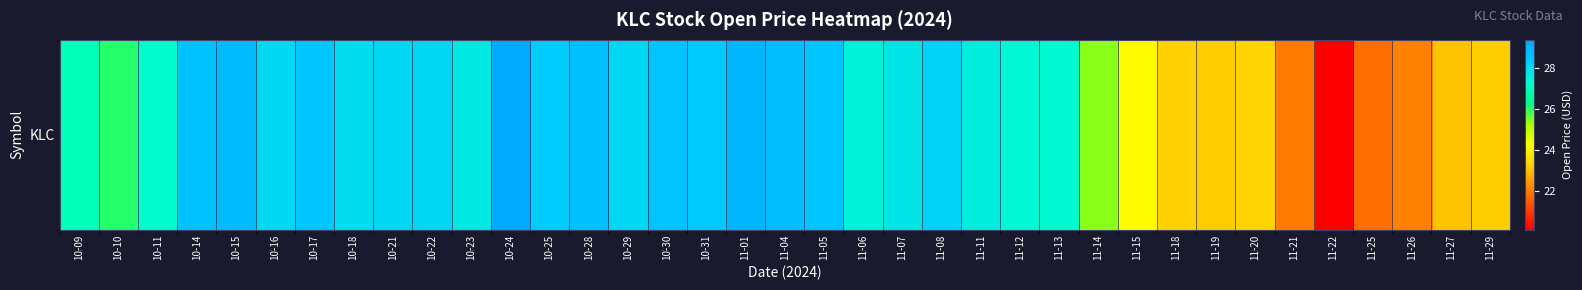

What is the average value?

26.5